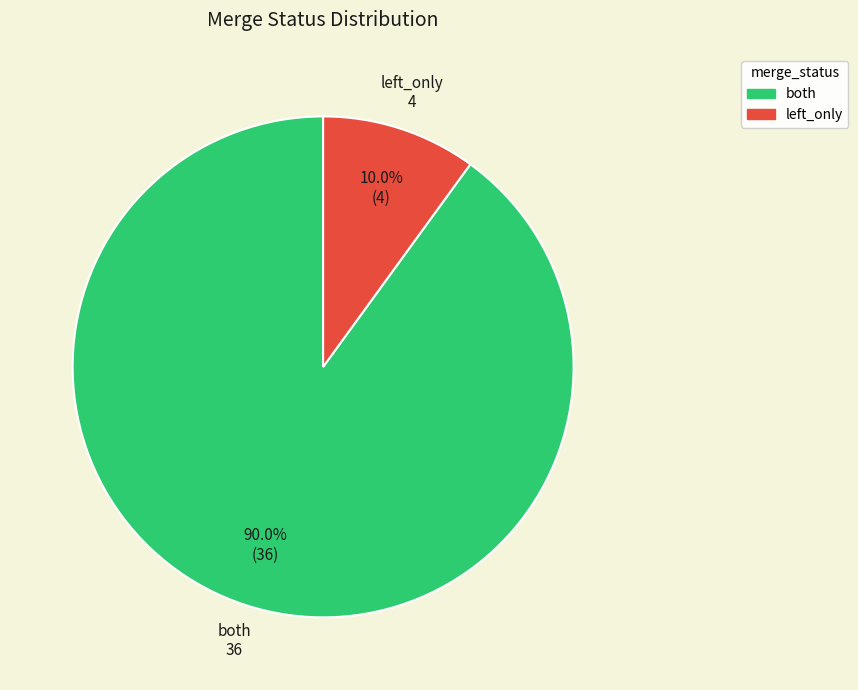

Which category has the smallest portion of the pie?

left_only